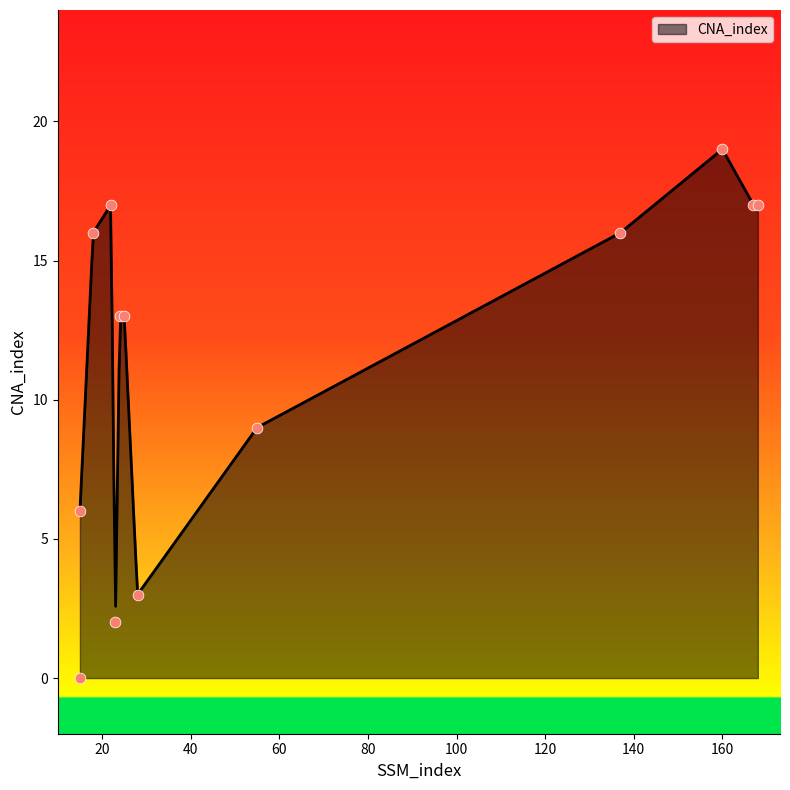

Between 168 and 24, which is larger?

168